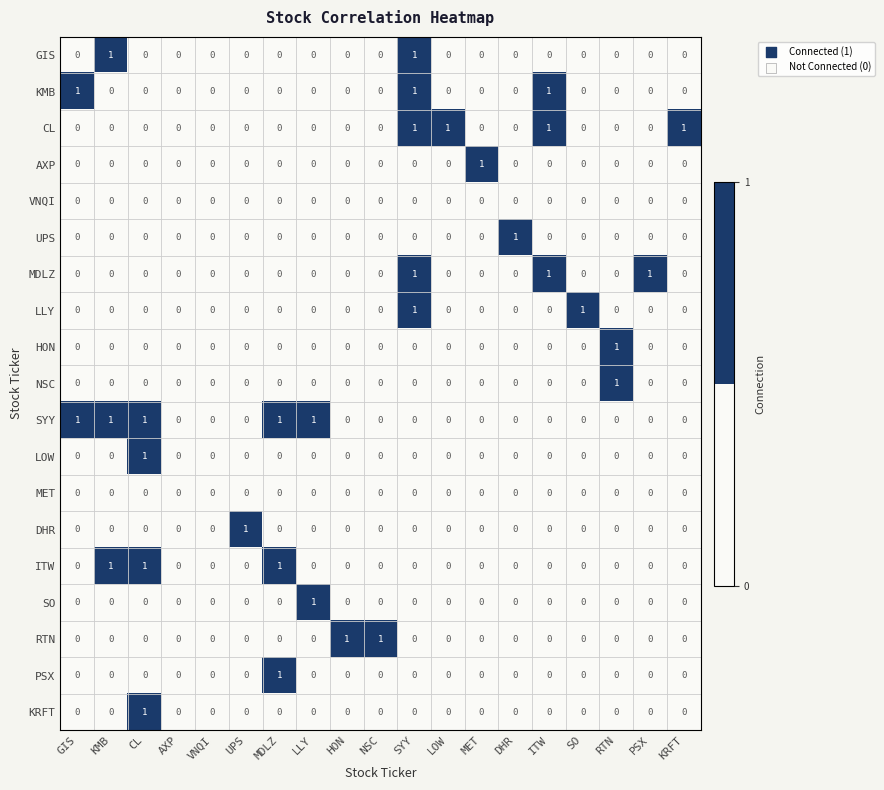

Which series has the largest total across all categories?

SYY